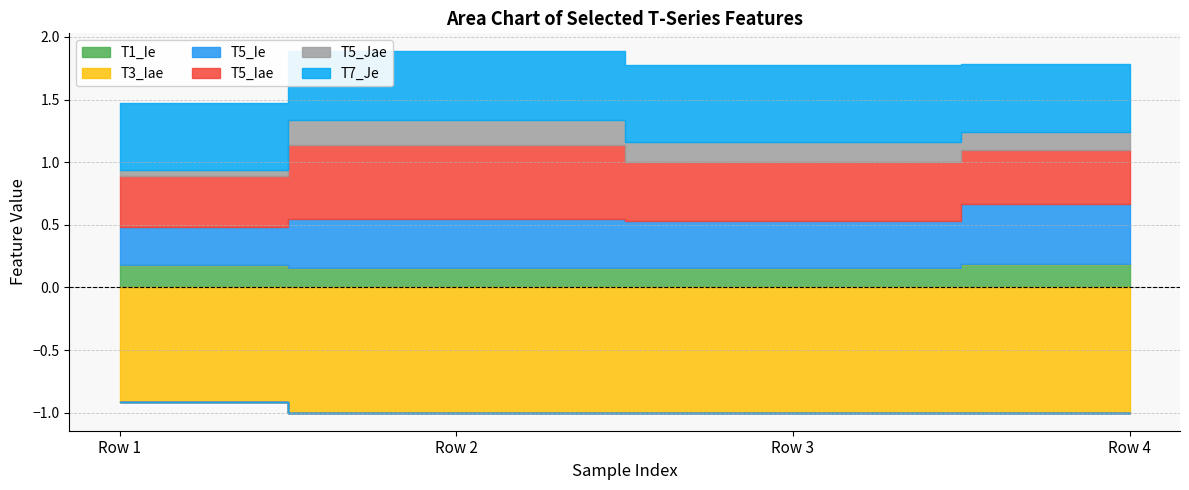

At which category is the sum across all series the highest?

Row 2